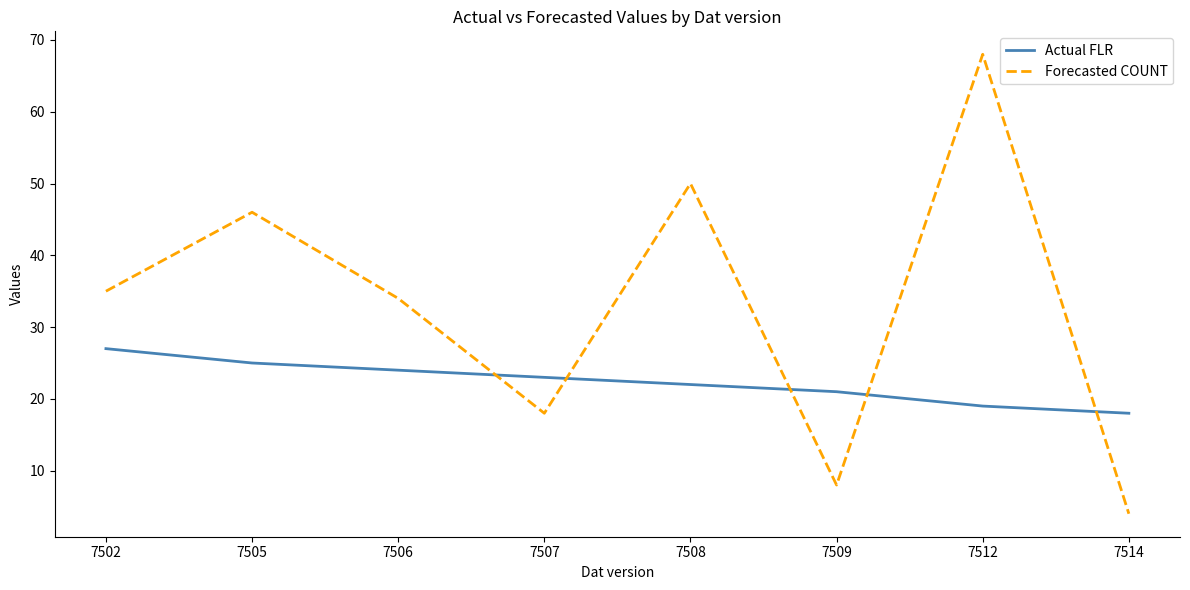

Does the chart have visible grid lines?

No